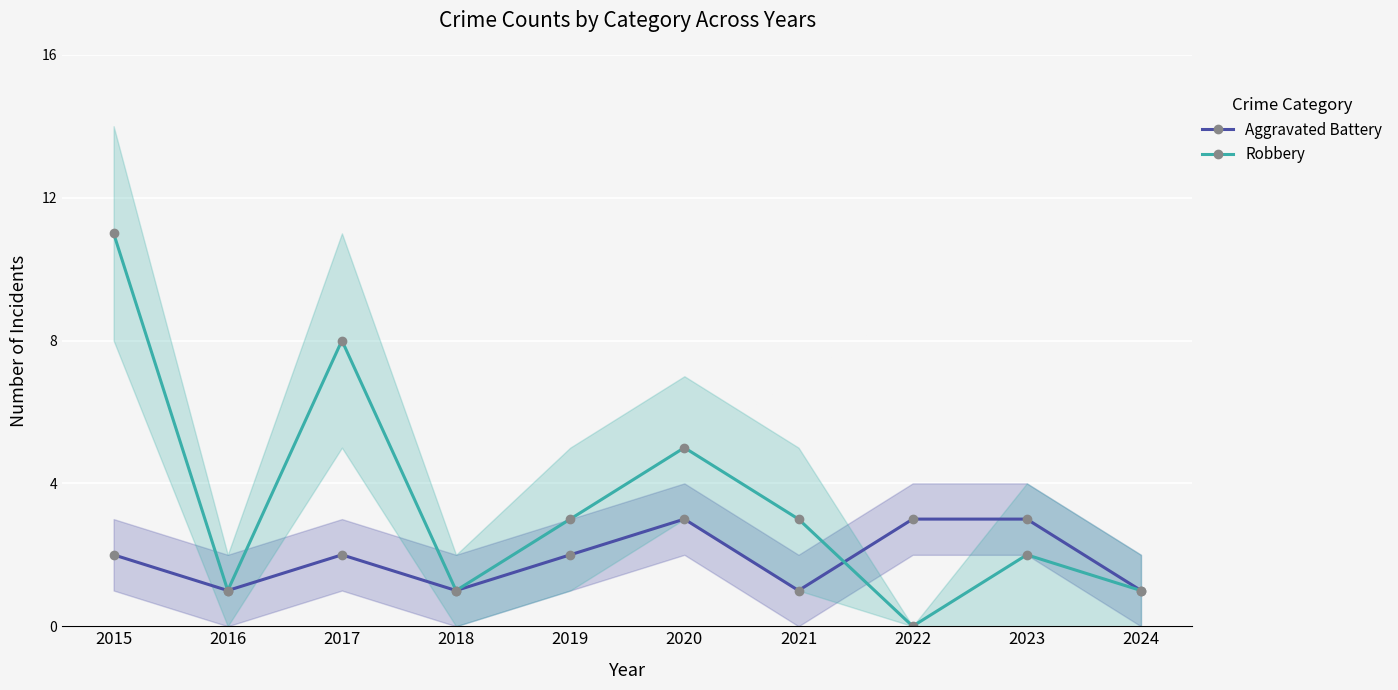

Count the Aggravated Battery values in the range 1 to 3.

10